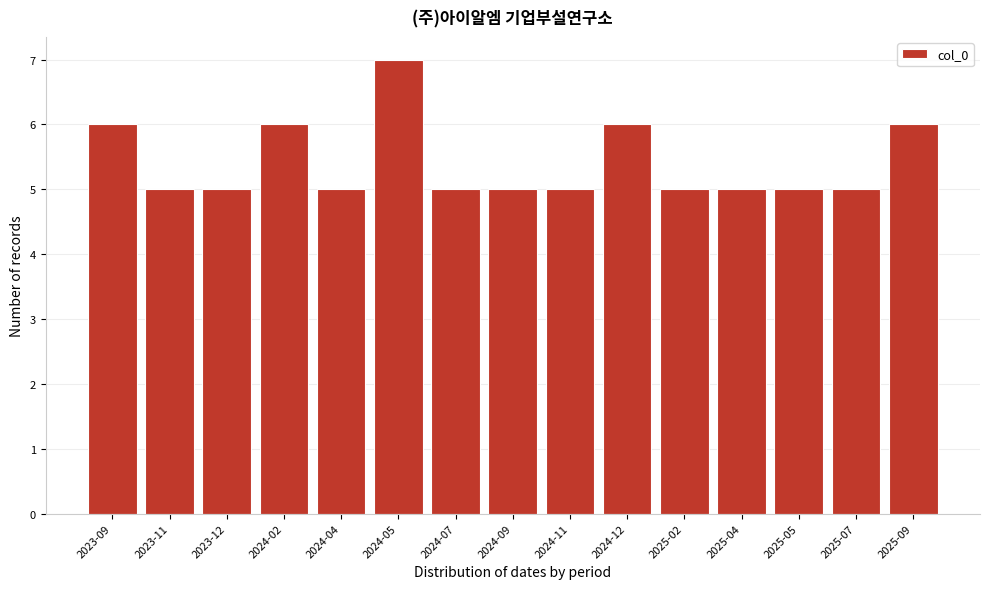

Reading right to left, extract all data points from this chart.

6	5	5	5	5	6	5	5	5	7	5	6	5	5	6